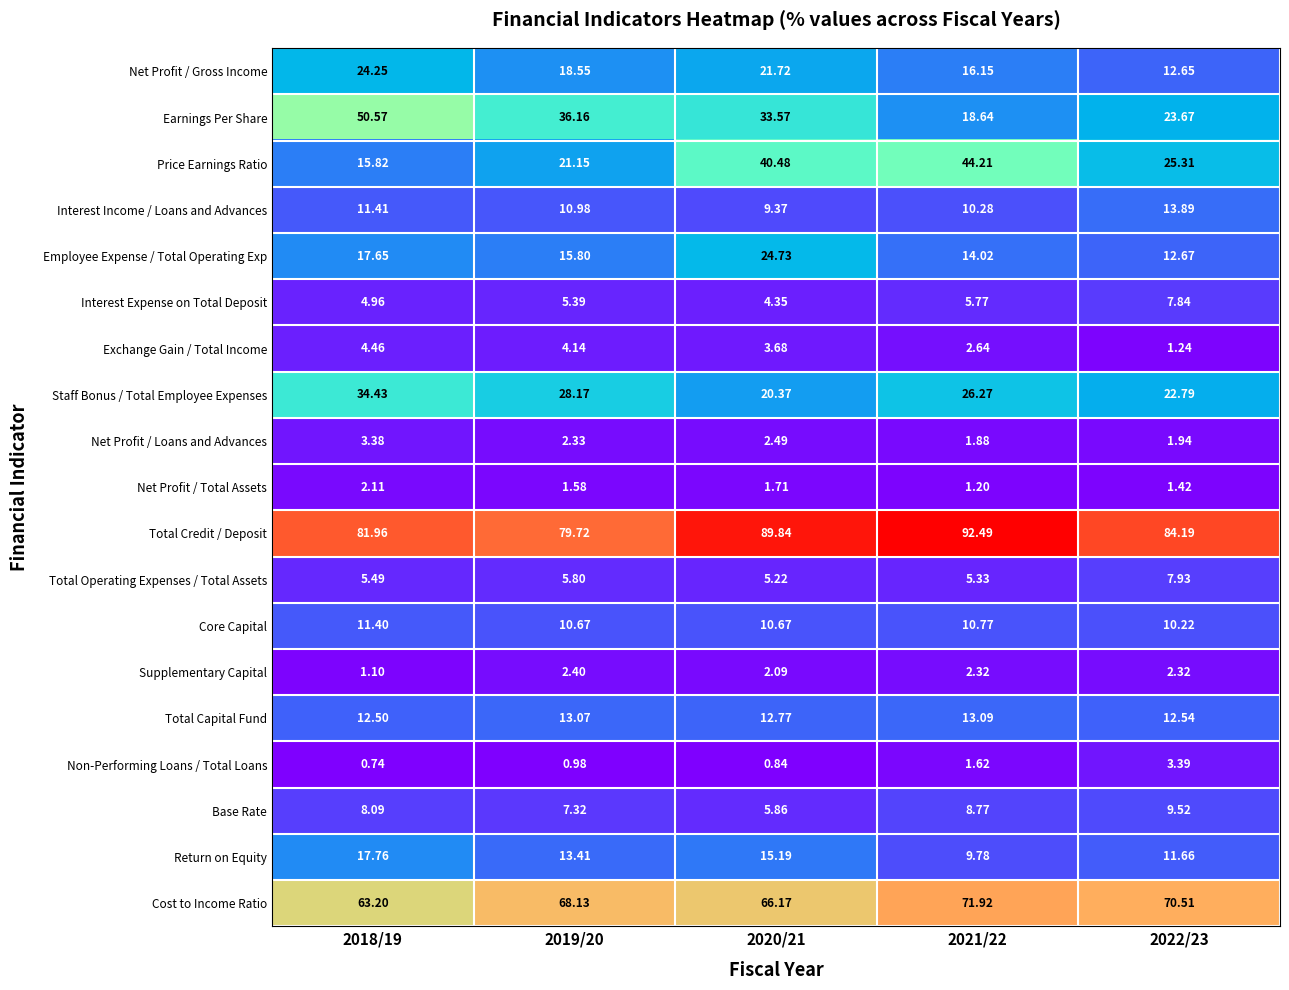

Which series changed the most between 2021/22 and 2022/23?

Price Earnings Ratio